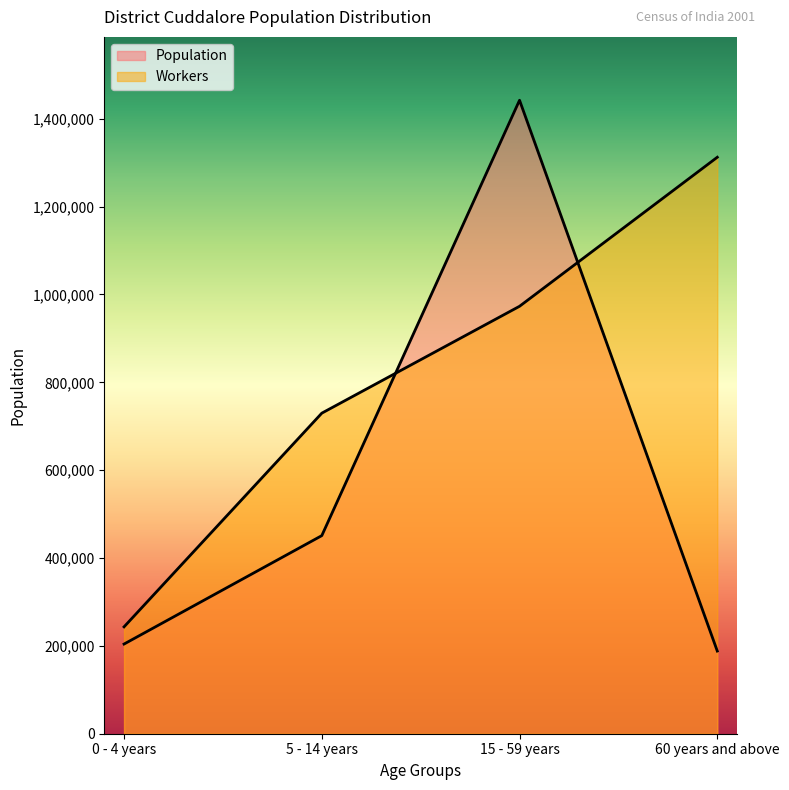

At which category is the sum across all series the highest?

15 - 59 years